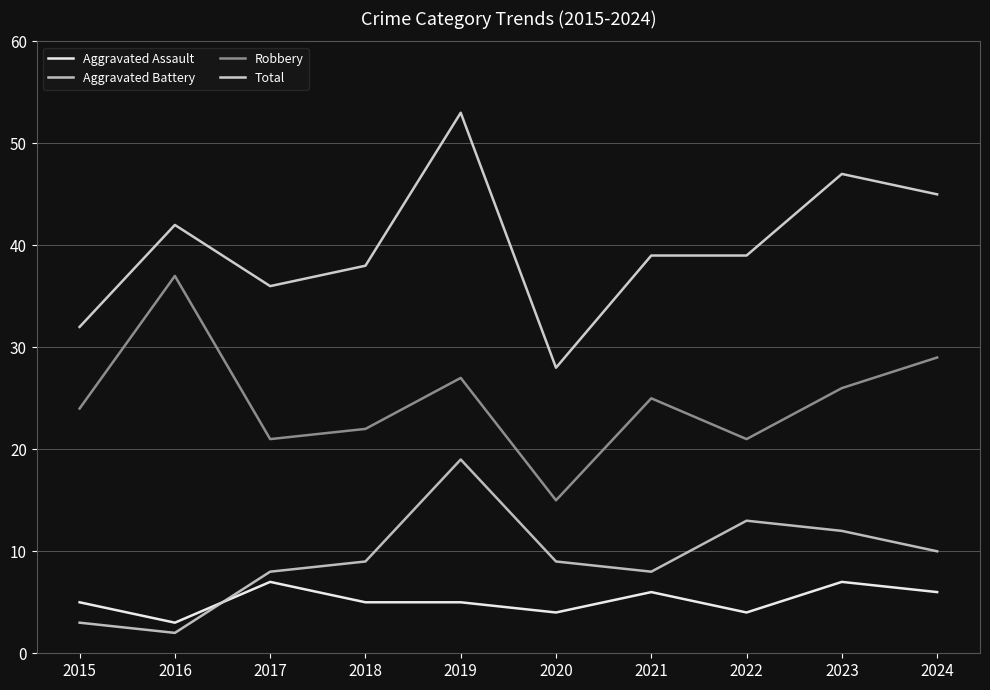

True or false: Aggravated Assault has more than 1 points higher than both neighbors.

True